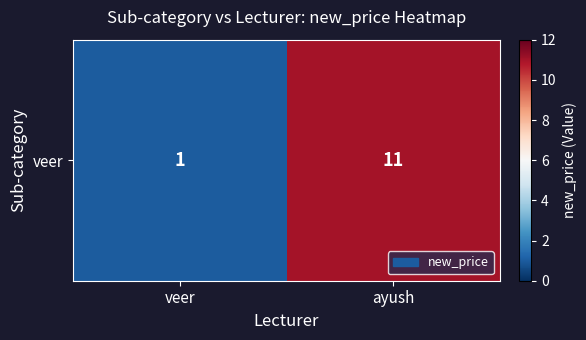

Rank the categories by value from highest to lowest.

ayush, veer